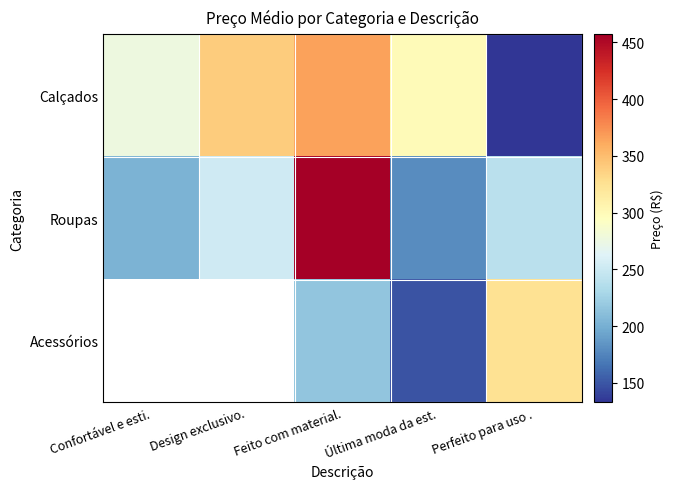

At which label does Calçados first exceed 298?

Design exclusivo.